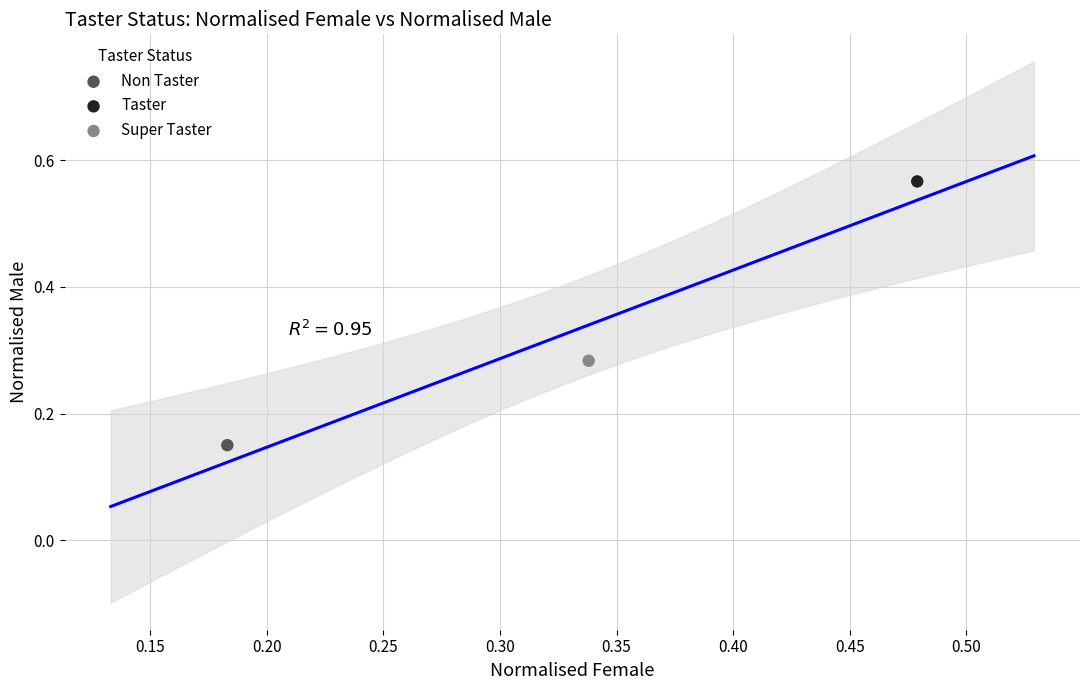

Which series contains the highest Y value?

Taster